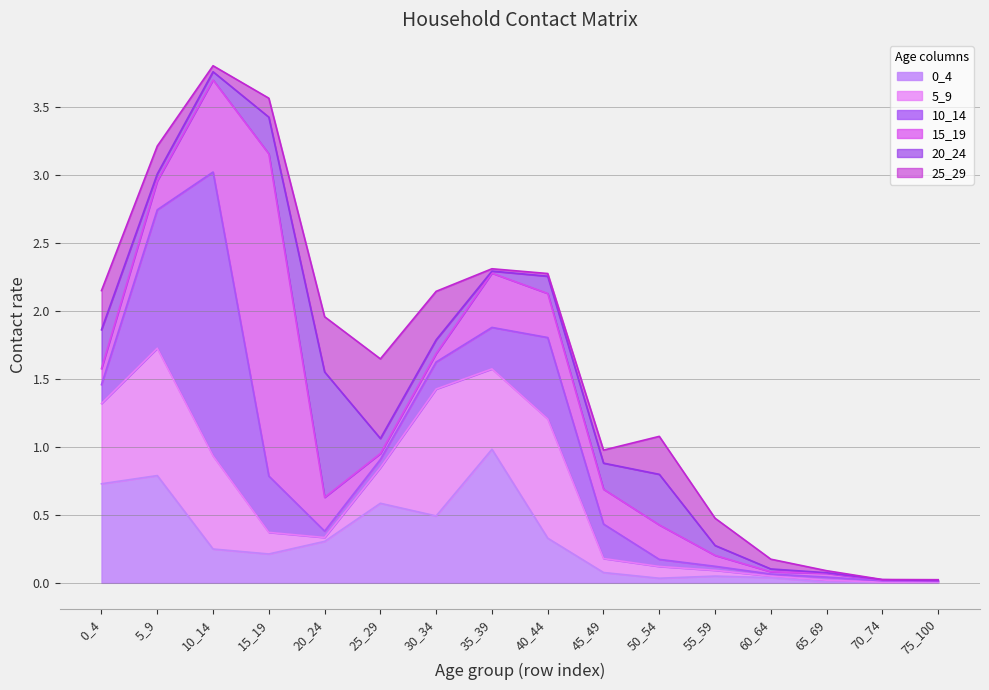

What are all the series names shown in the legend?

0_4, 5_9, 10_14, 15_19, 20_24, 25_29